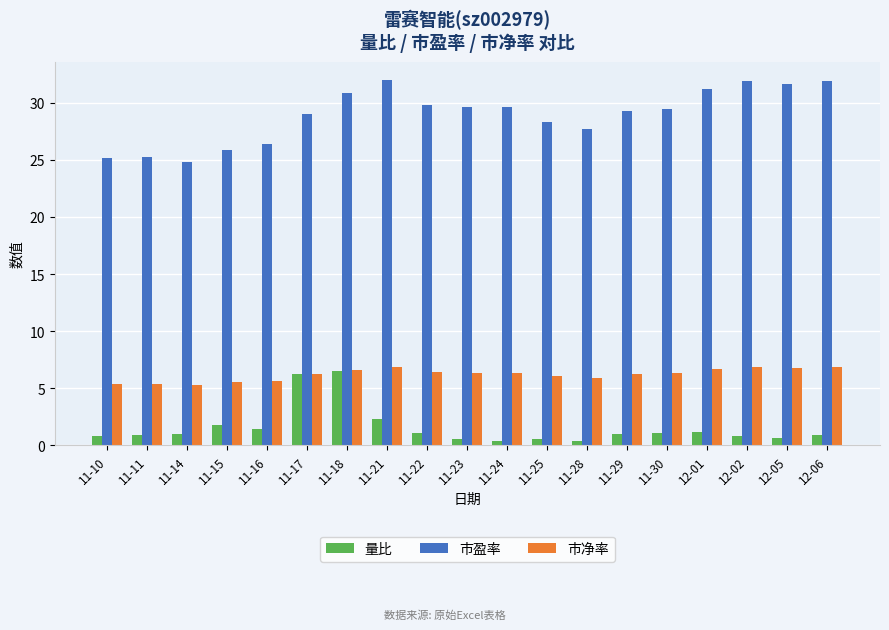

Between 11-15 and 12-01, which series saw the biggest shift?

市盈率